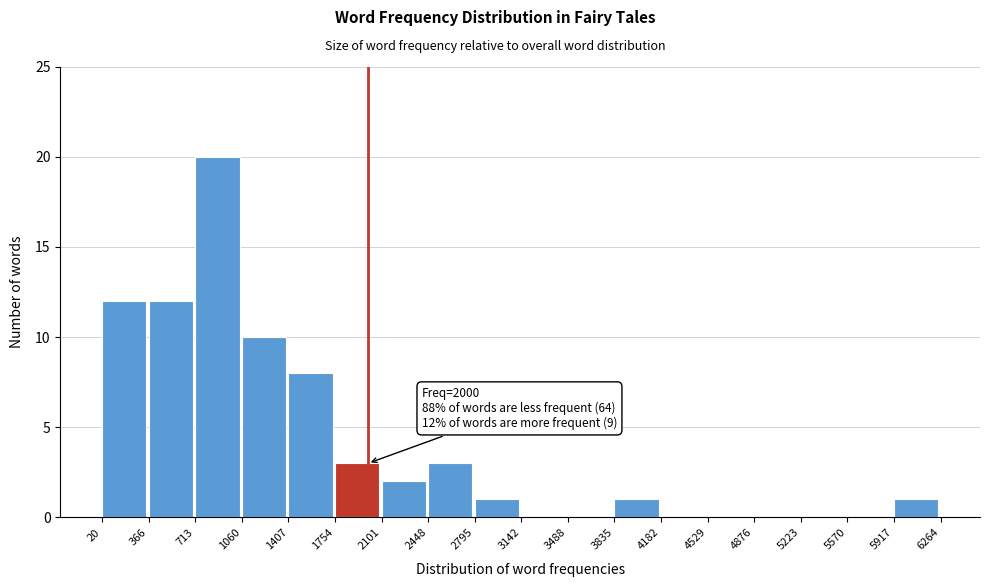

Over which range of the x-axis is the bar tallest?

713 to 1060